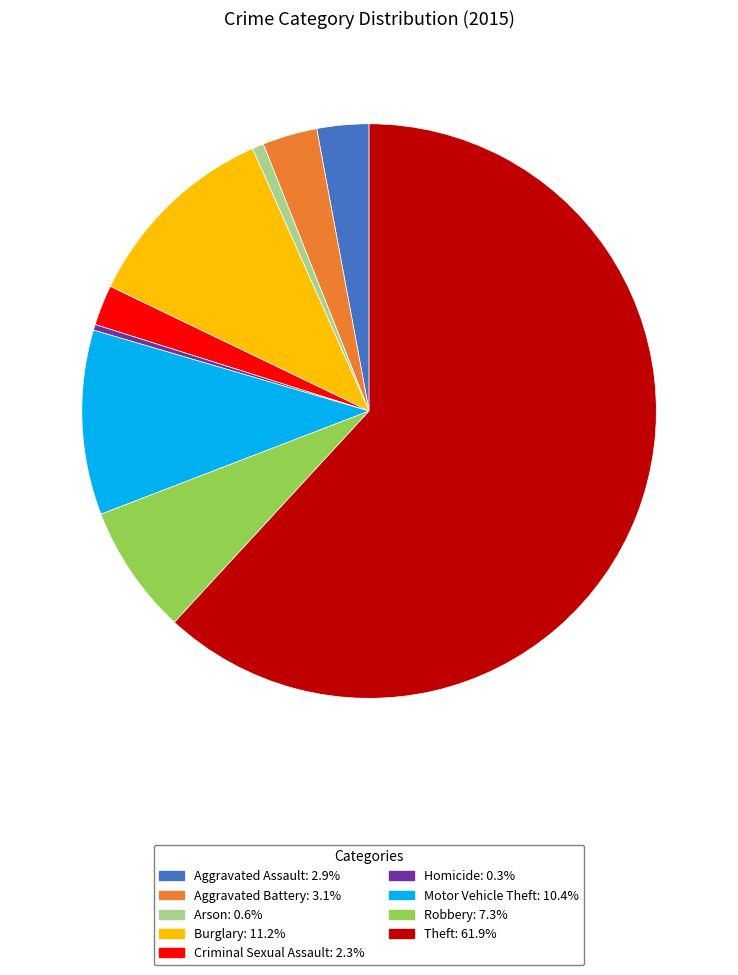

Does Burglary represent more than half of the total?

No